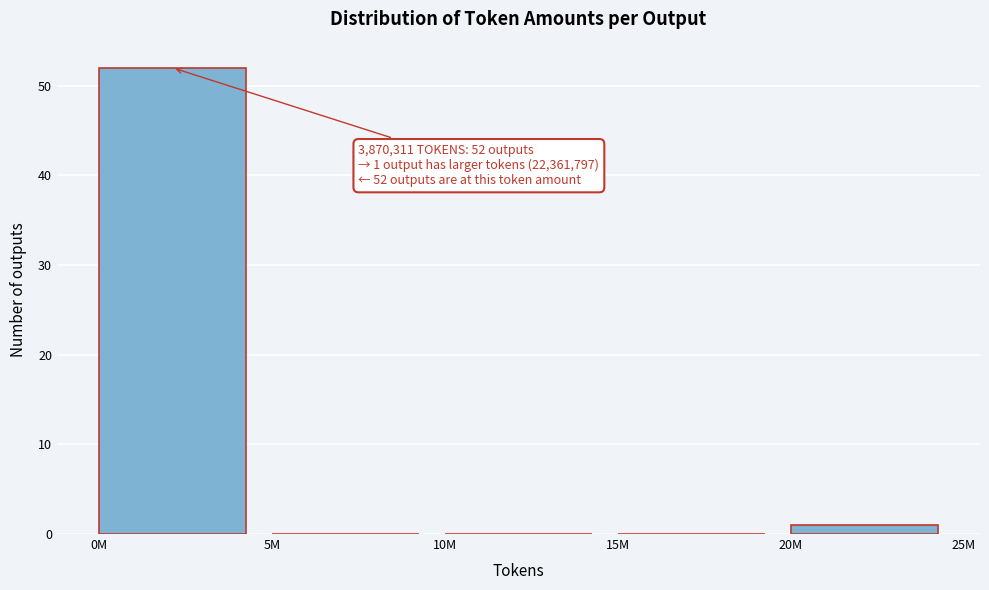

Reading left to right, extract all data points from this chart.

0M=52	5M=0	10M=0	15M=0	20M=1